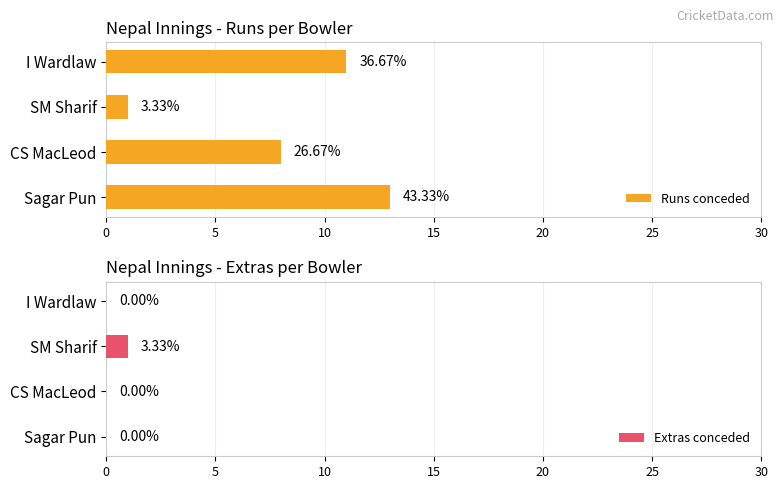

At which label does Extras conceded reach its peak?

SM Sharif